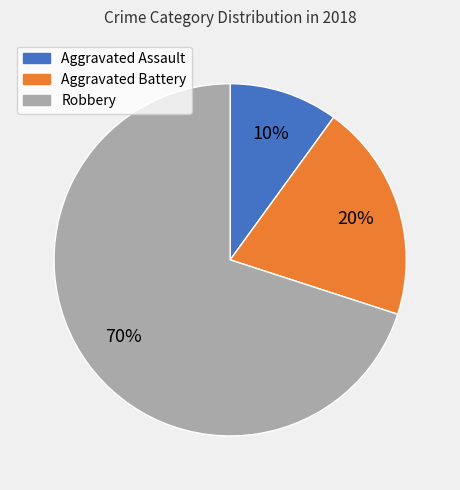

What percentage is the Aggravated Battery slice, to the nearest percent?

20%